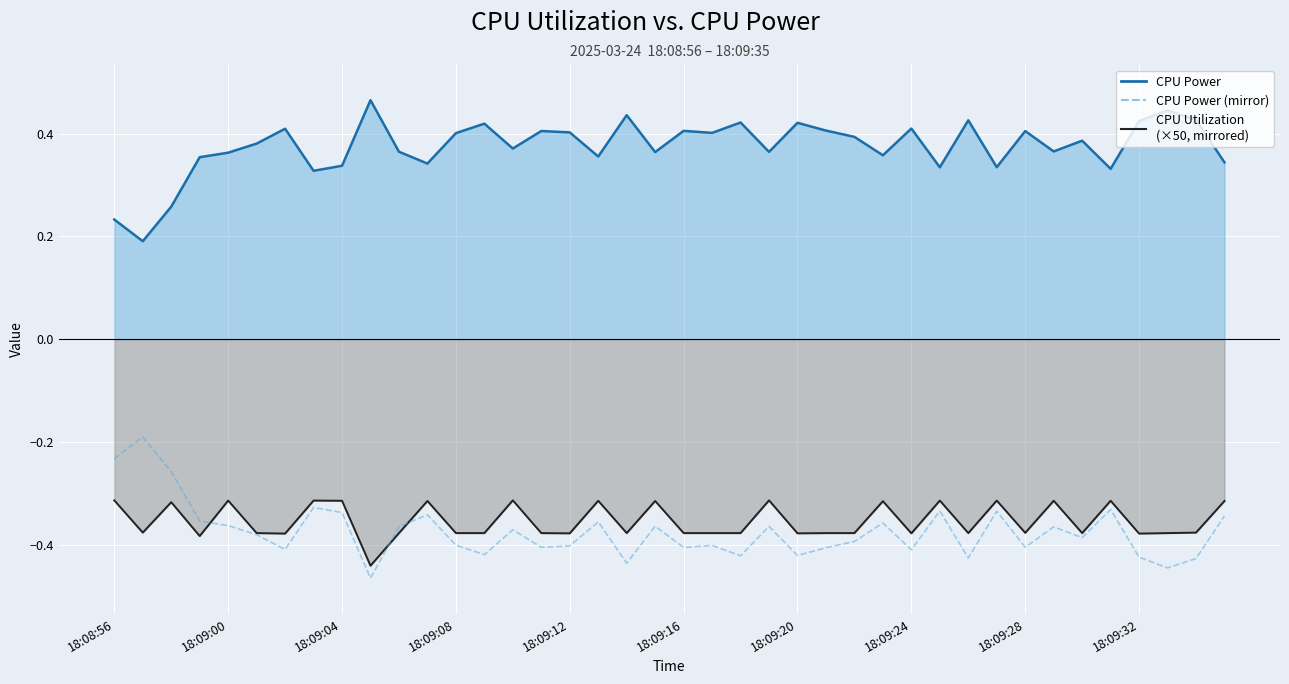

Which has a higher value, 22 or 11?

11